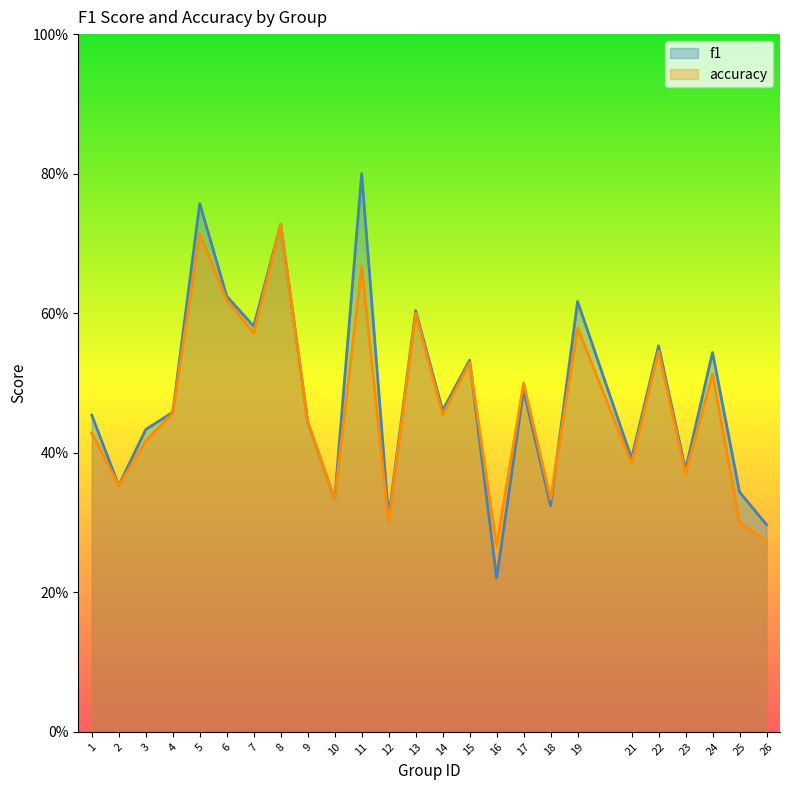

What is the value of the accuracy point at the 14th from the left?

0.5